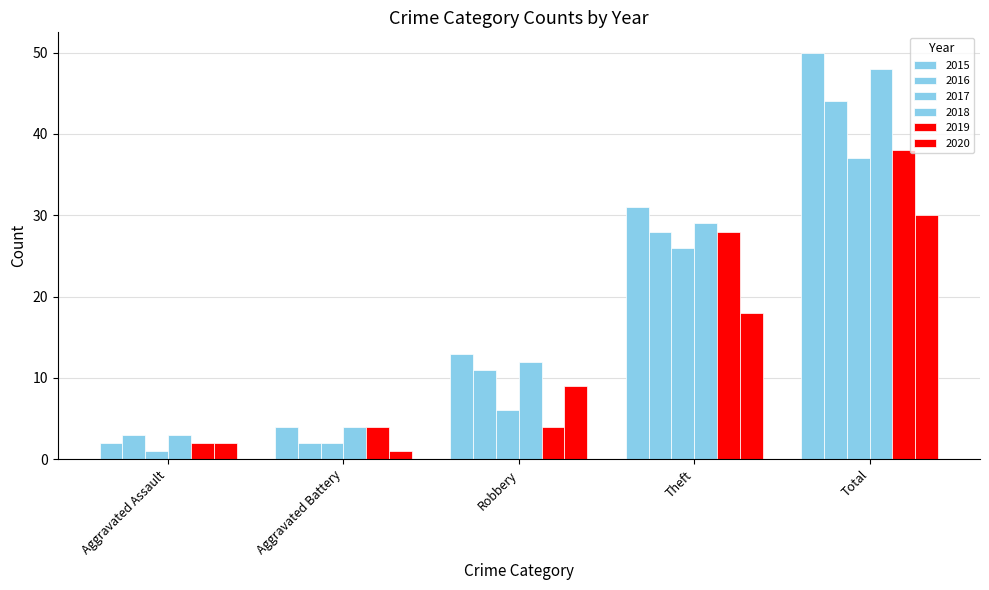

What is the label of the 3rd bar from the left?

Robbery